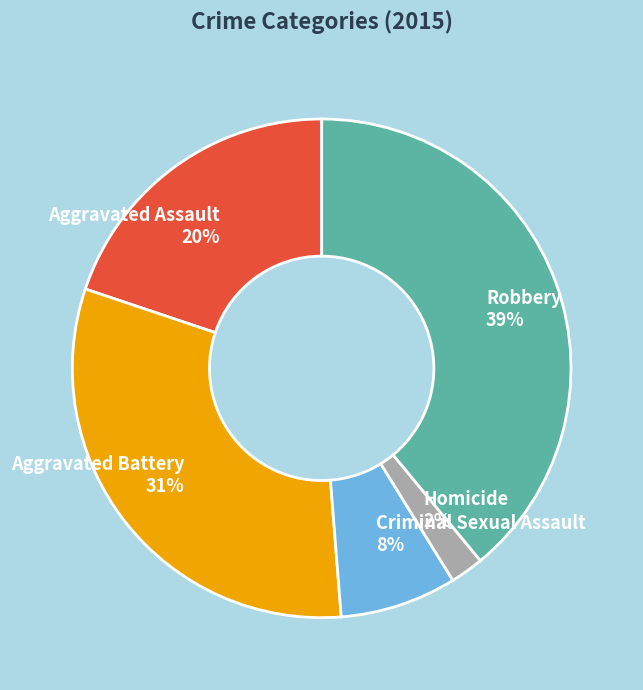

To the nearest percent, what portion does Criminal Sexual Assault represent?

8%